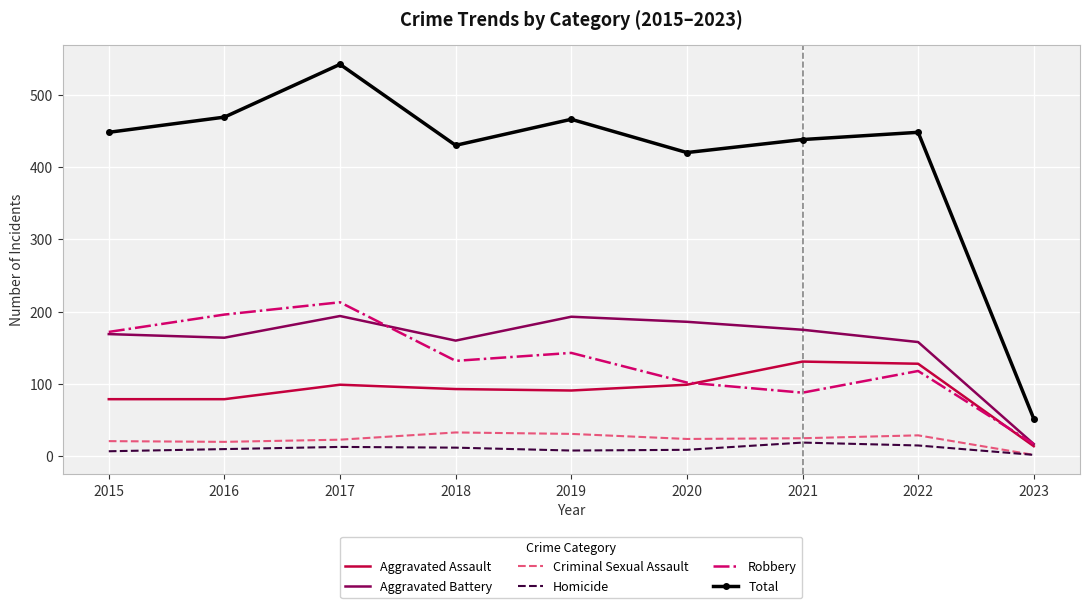

True or false: Homicide and Aggravated Battery intersect in this chart.

False